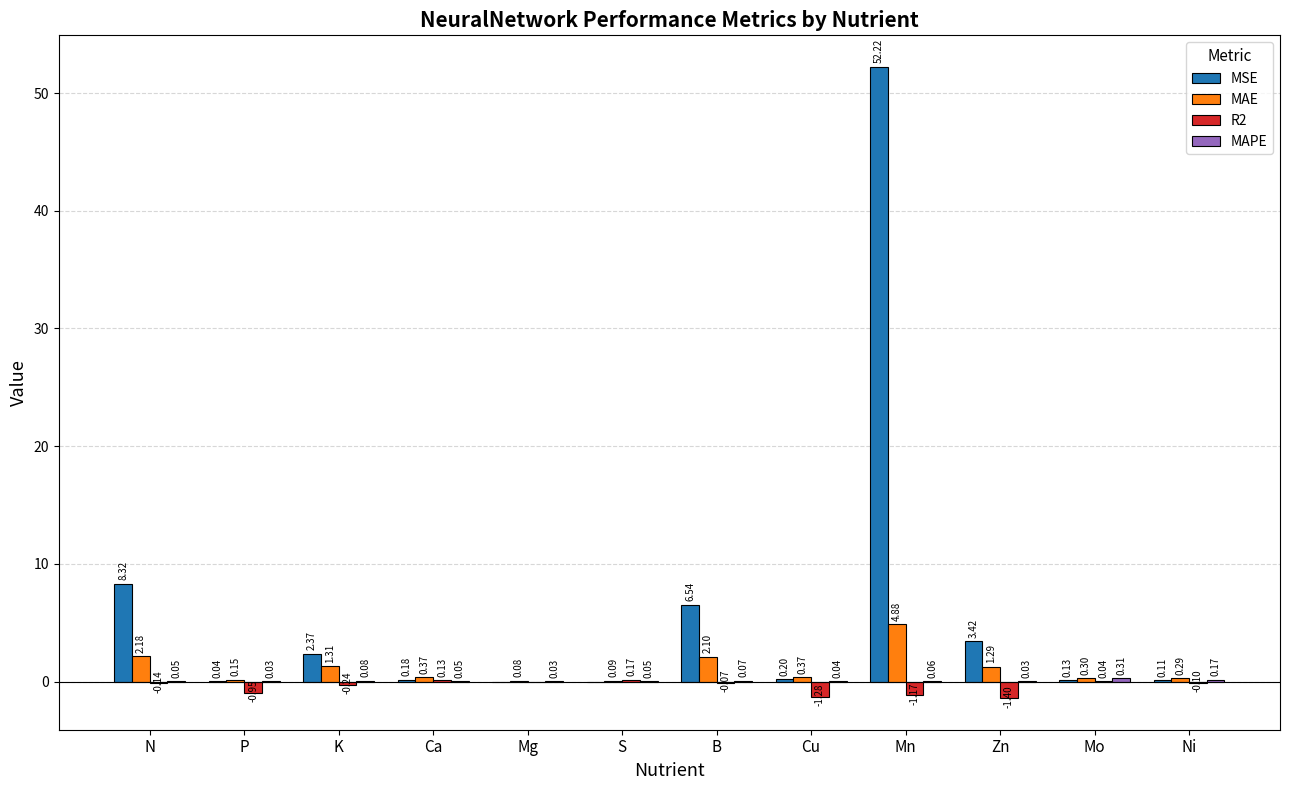

What is the sum of the MAE values at Mn and Mo?

5.2